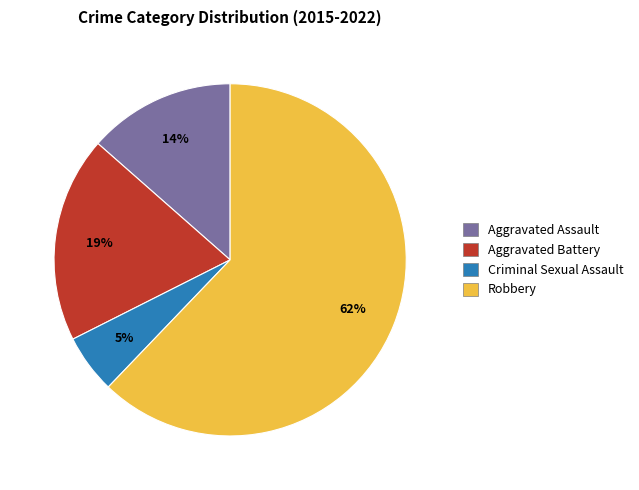

To the nearest percent, what is the difference between the largest and smallest slice percentages?

57%